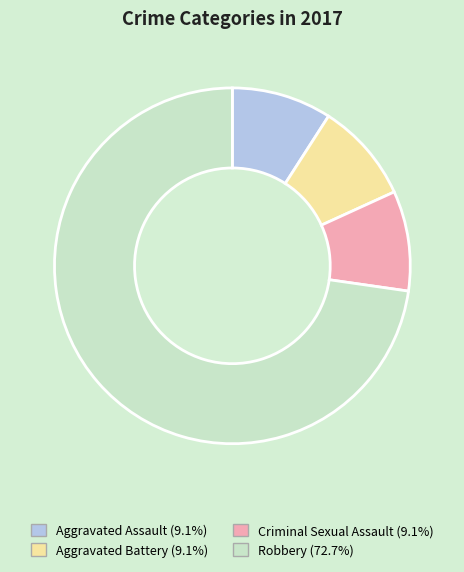

Count the number of slices in the pie.

4